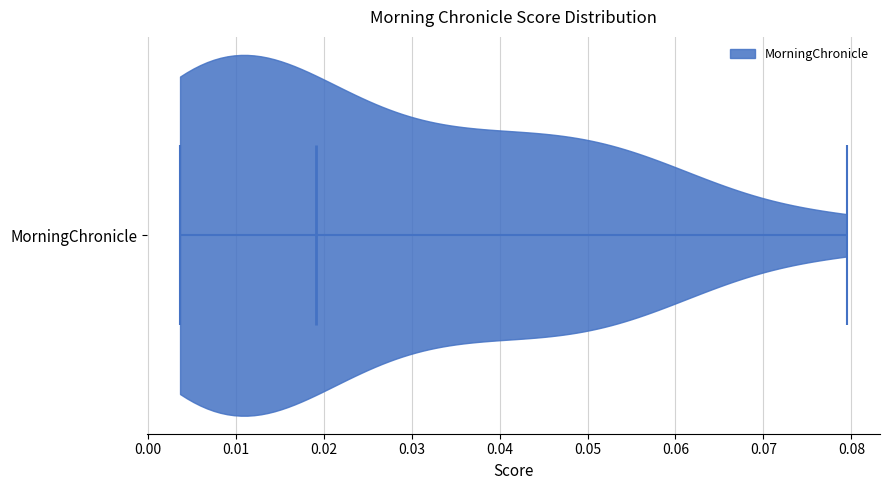

Read this violin plot against the x-axis: where its median line is, and the lowest and highest points the violin reaches. The values are not printed on the chart, so give them approximately, as read against the axis.

median line 0.019, lowest point 0.004, highest point 0.079